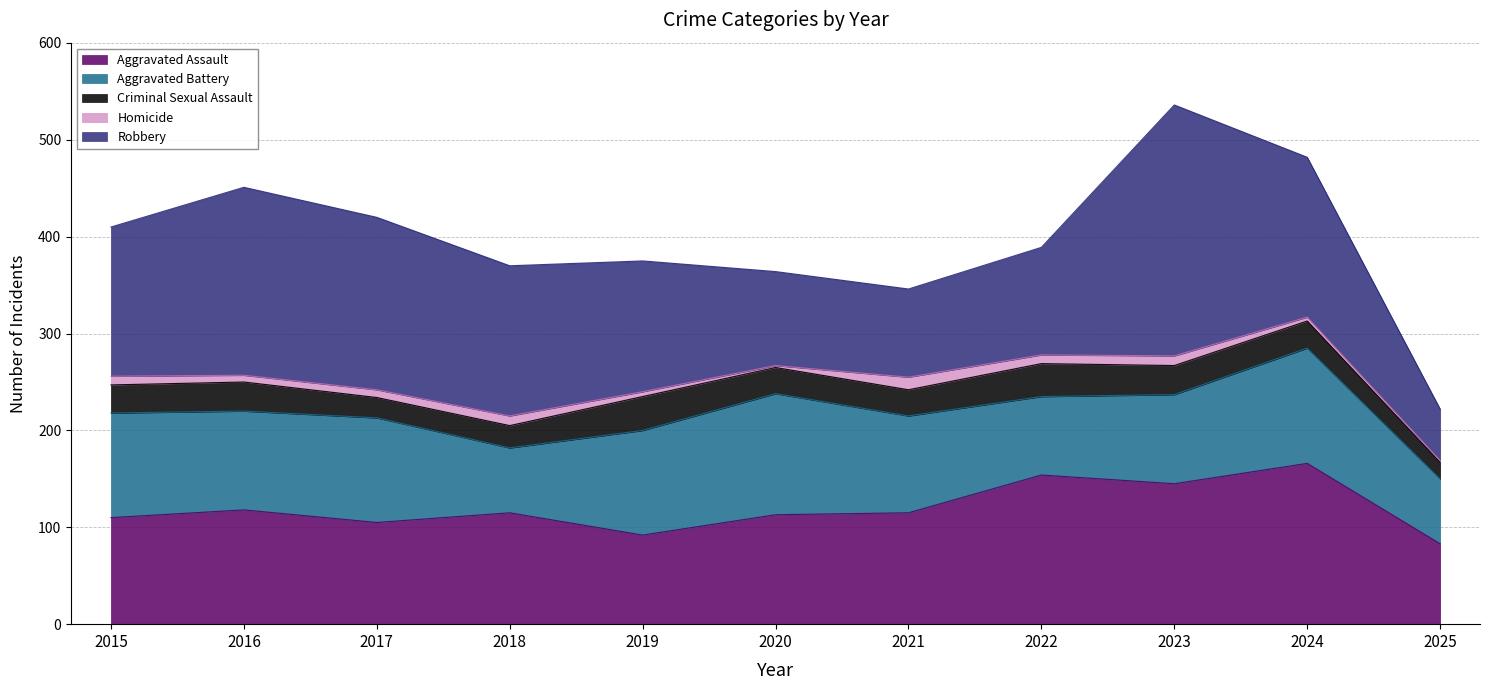

Reading left to right, transcribe all the data shown in this chart.

Aggravated Assault: 110	118	105	115	92	113	115	154	145	166	83
Aggravated Battery: 108	102	108	67	108	125	100	81	92	119	67
Criminal Sexual Assault: 29	30	21	23	35	27	27	34	30	28	17
Homicide: 9	7	8	10	5	2	13	9	10	4	2
Robbery: 154	194	178	155	135	97	91	111	259	165	53